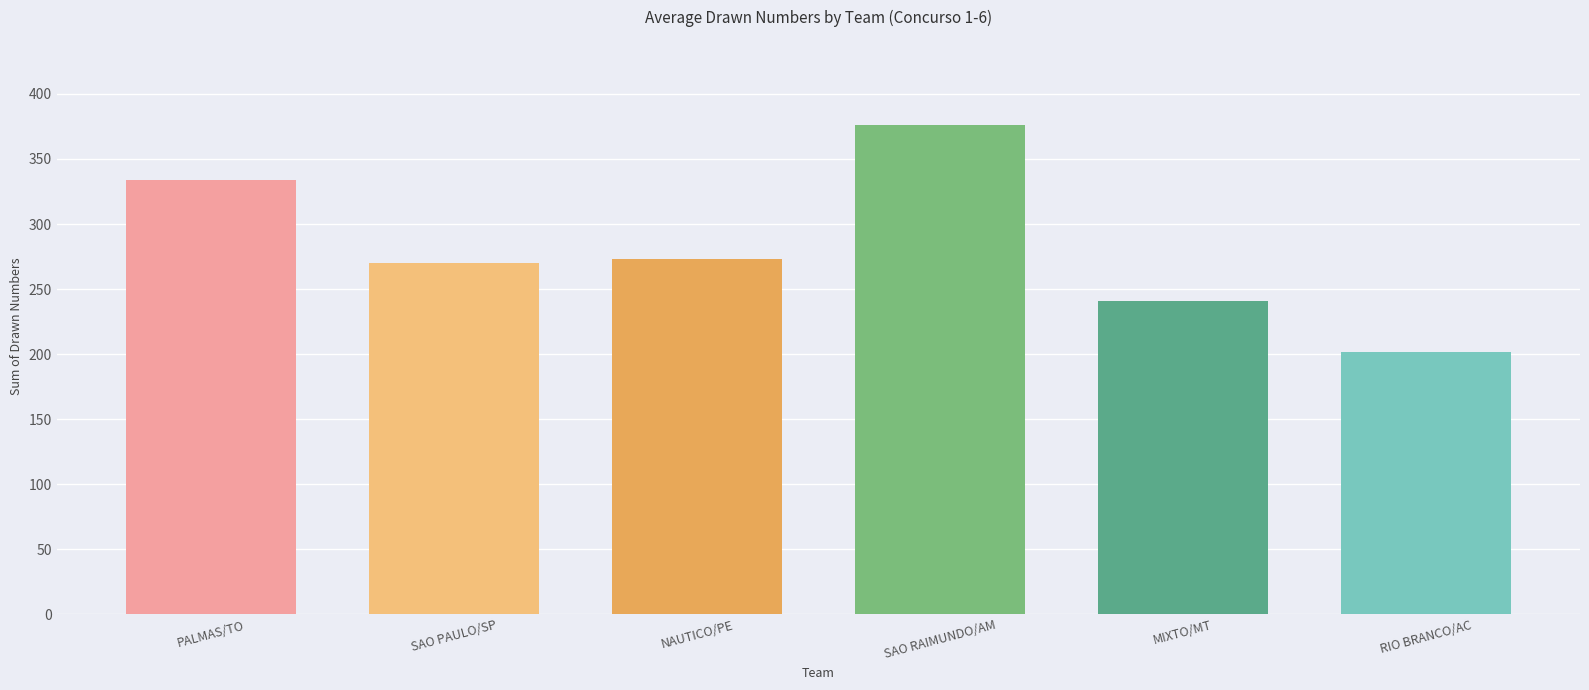

True or false: the data shows 66 at MIXTO/MT.

False